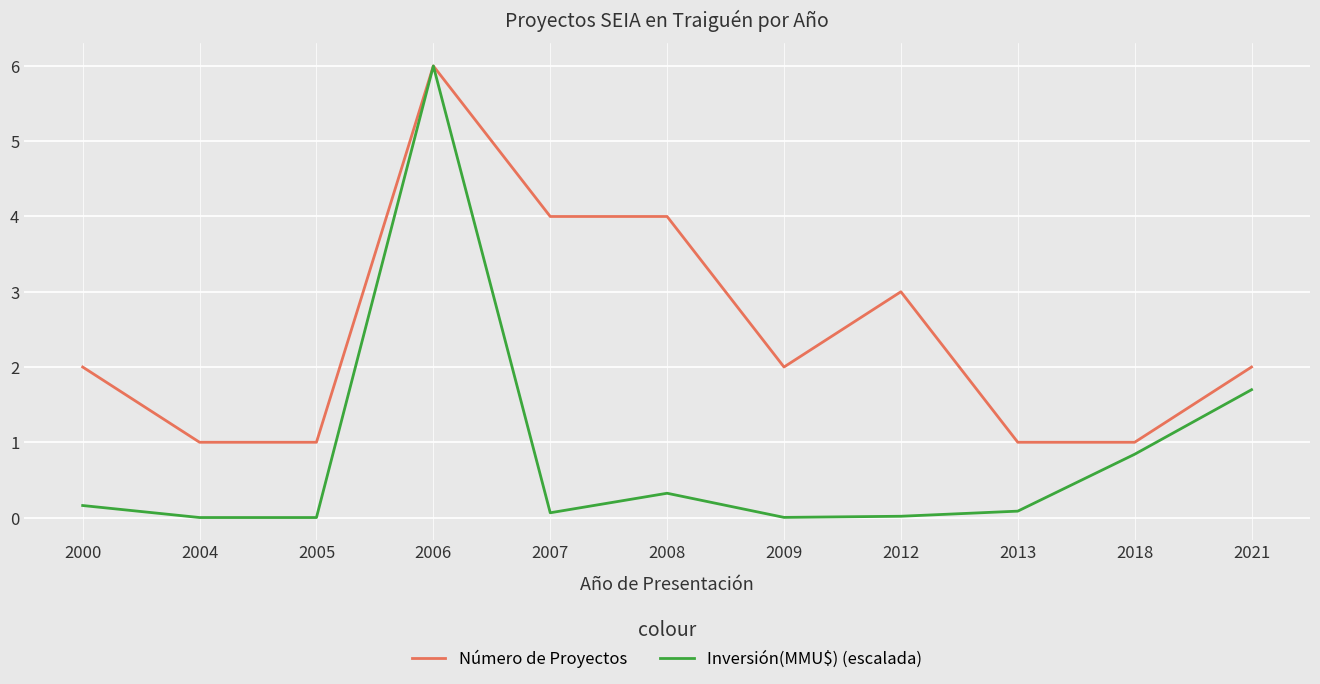

Which series has the widest spread of values?

Inversión(MMU$) (escalada)